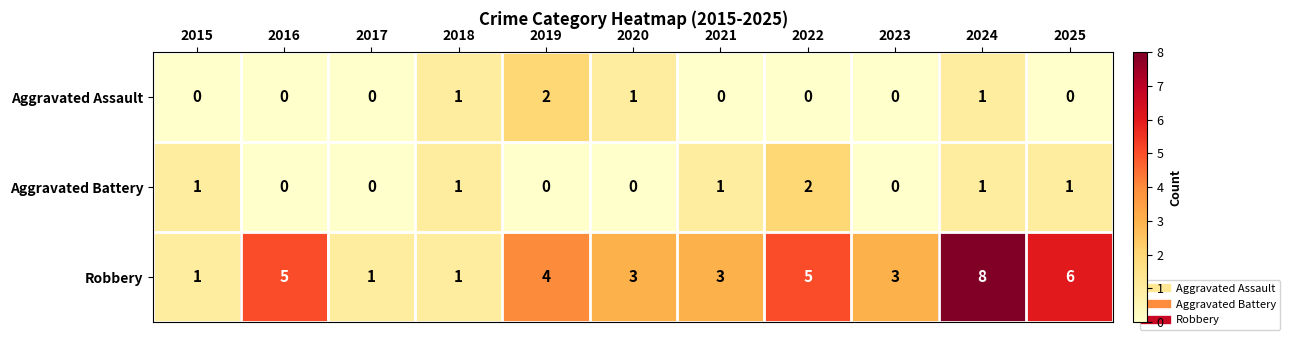

True or false: Aggravated Assault has a value of 0 at 2025.

True